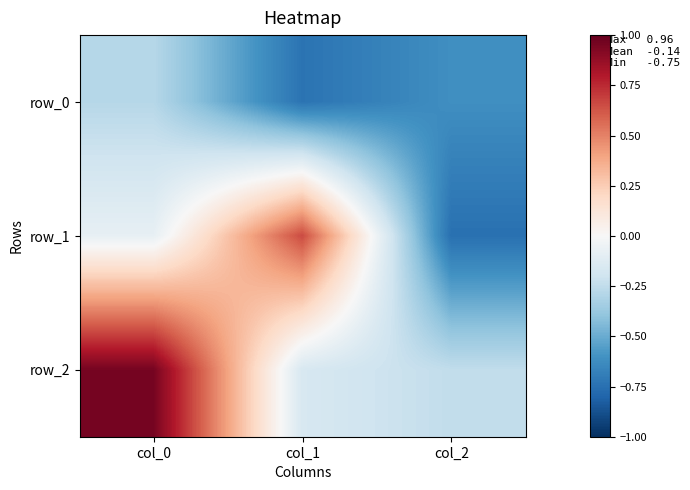

True or false: row_1 has a value of -0.2 at col_2.

False